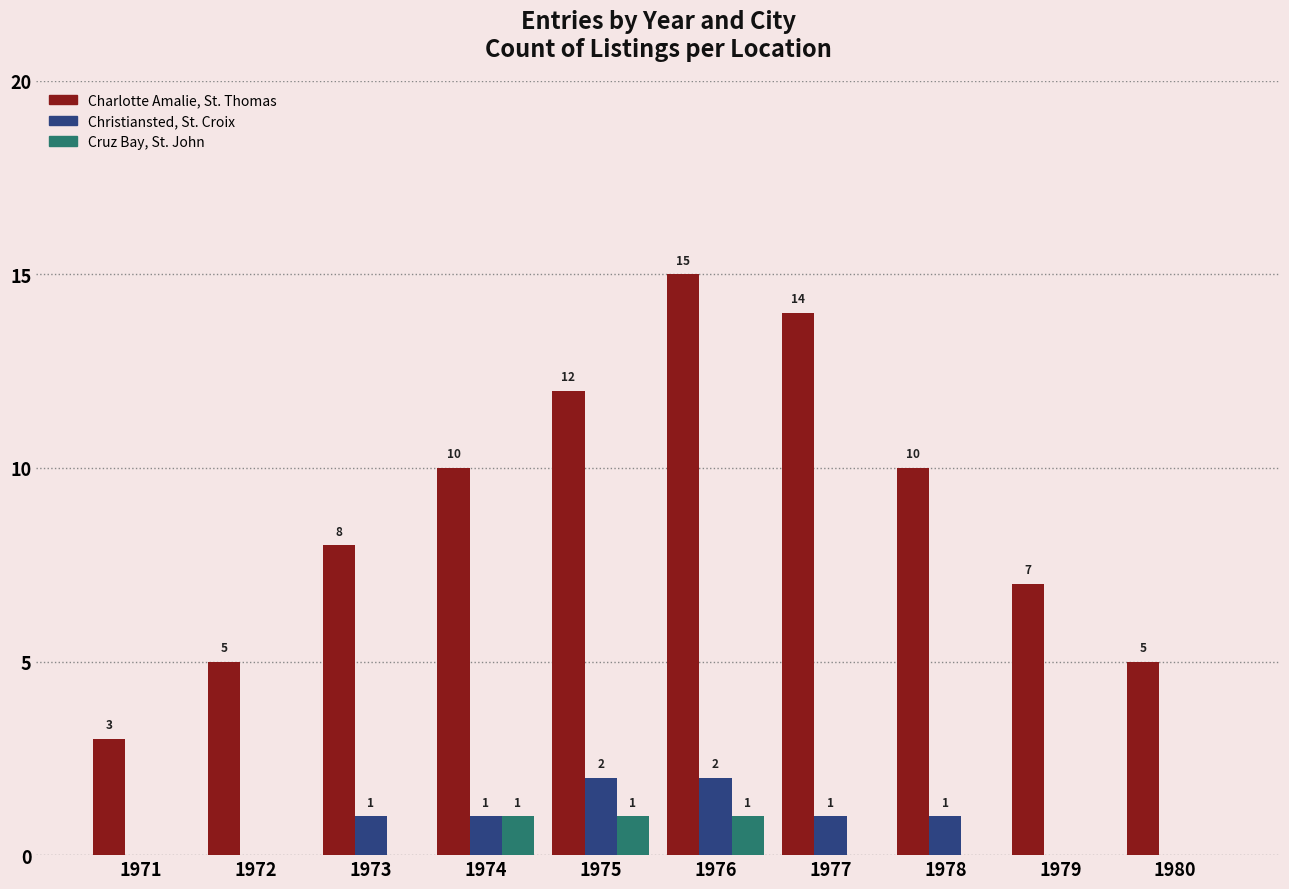

What are all the series names shown in the legend?

Charlotte Amalie, St. Thomas, Christiansted, St. Croix, Cruz Bay, St. John